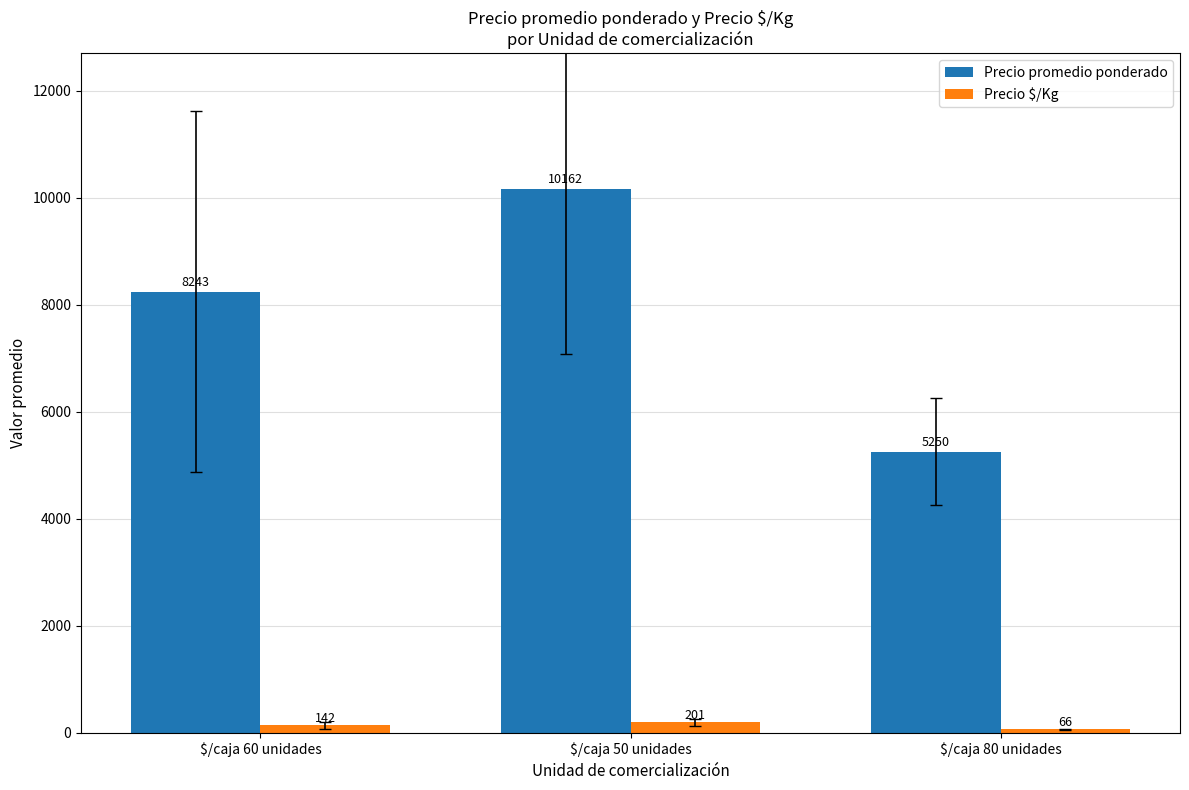

What are all the series names shown in the legend?

Precio promedio ponderado, Precio $/Kg